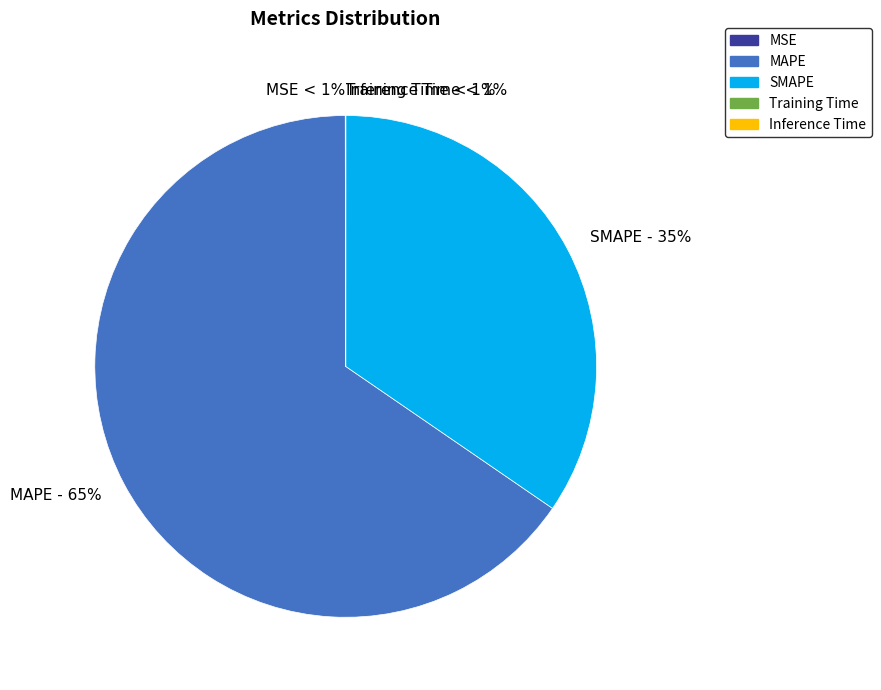

To the nearest percent, what is the difference between the largest and smallest slice percentages?

65%